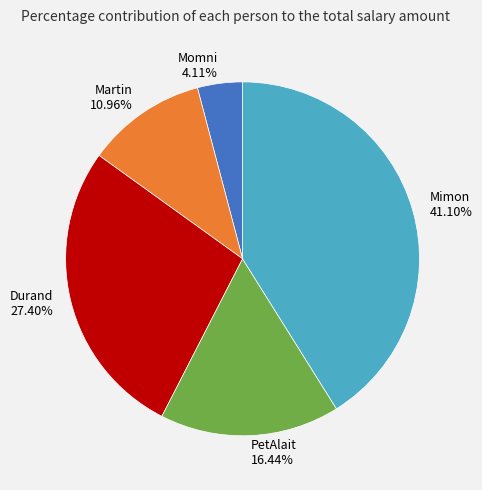

What percentage is the Durand slice, to the nearest percent?

27%